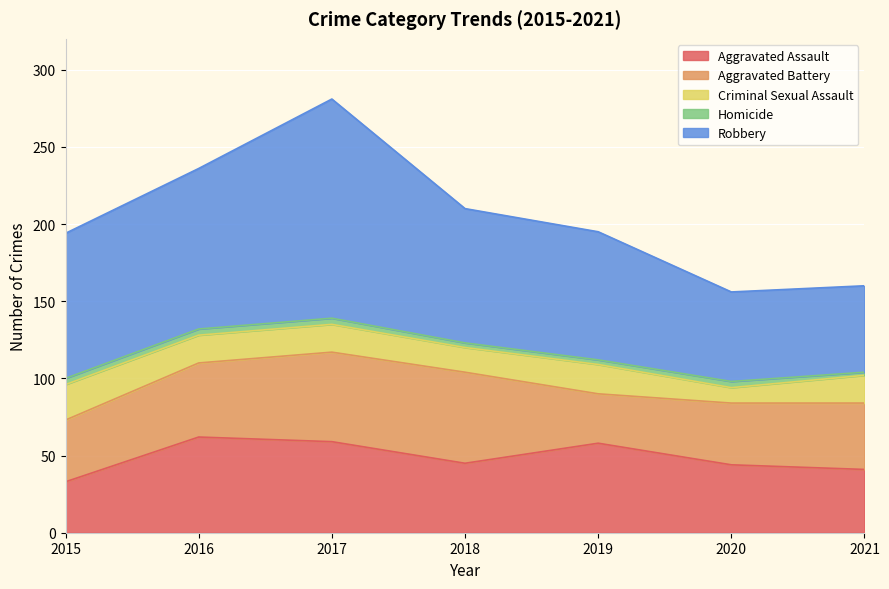

Where is Criminal Sexual Assault nearest to the value 16?

2018